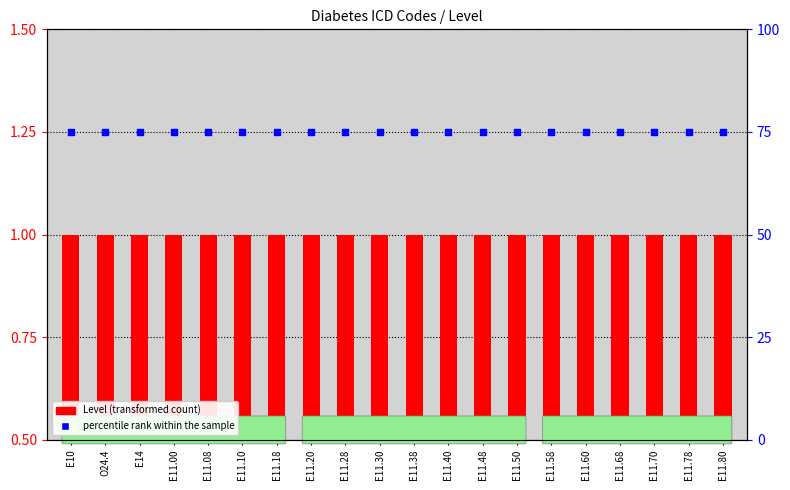

Which series reaches the maximum Y coordinate?

percentile rank within the sample